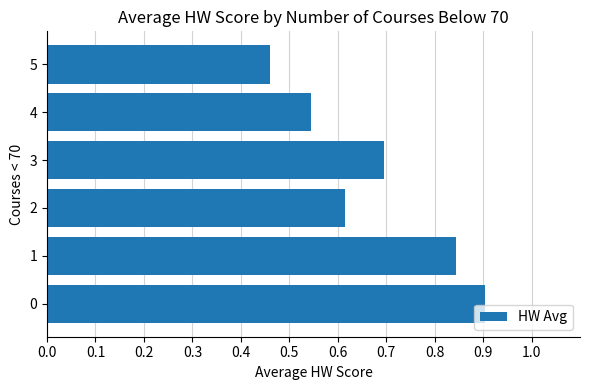

How many values are between 0 and 1?

6